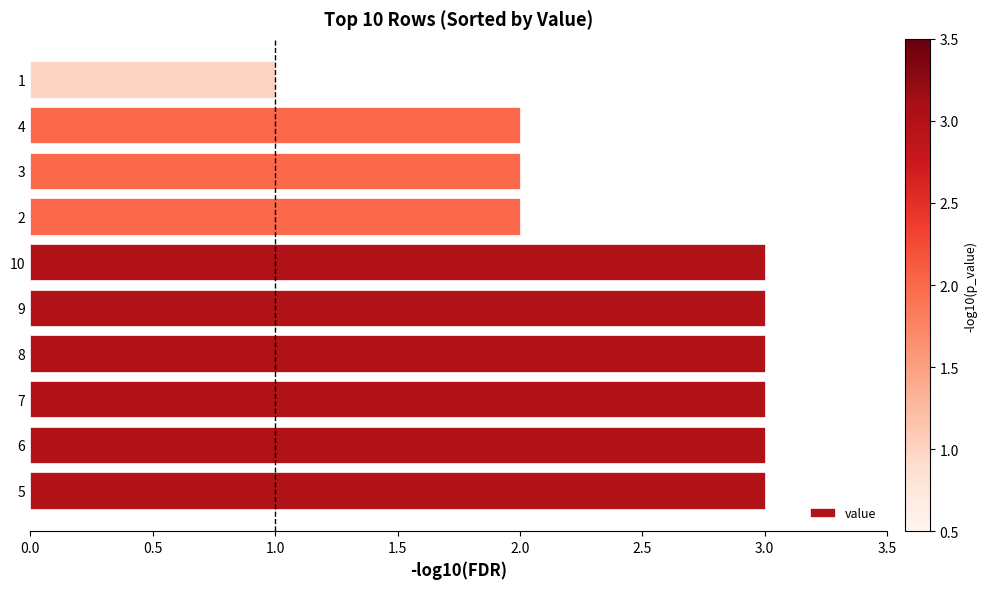

What is the ratio of the value at 7 to the value at 6?

1.0